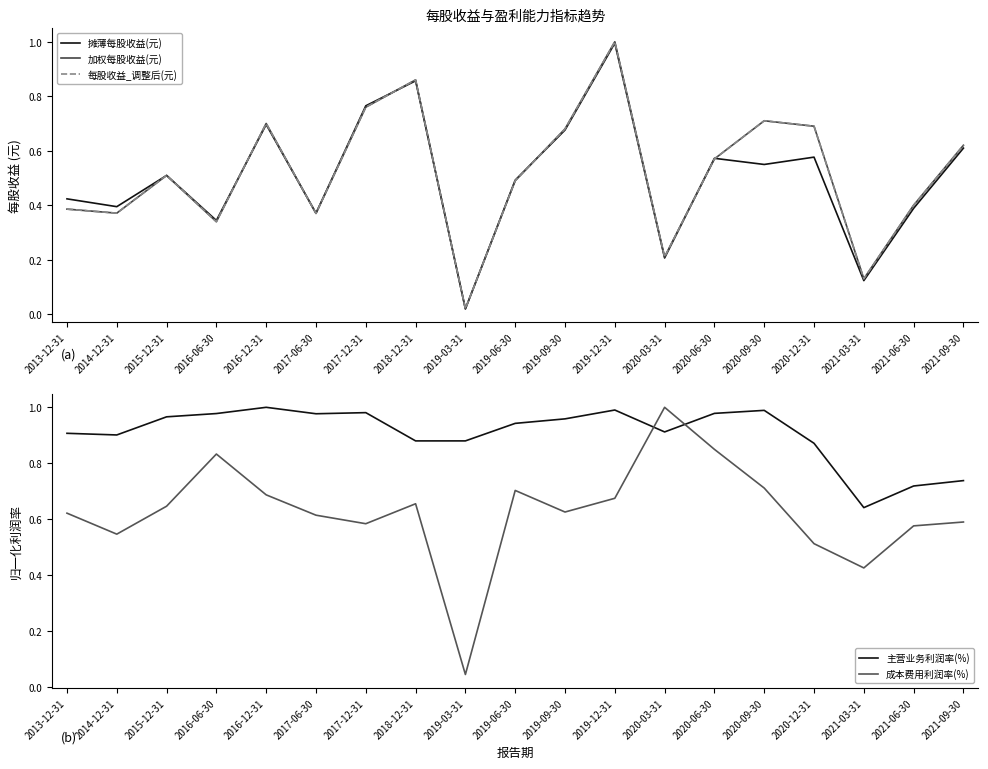

Does the chart display data point markers on the line(s)?

No